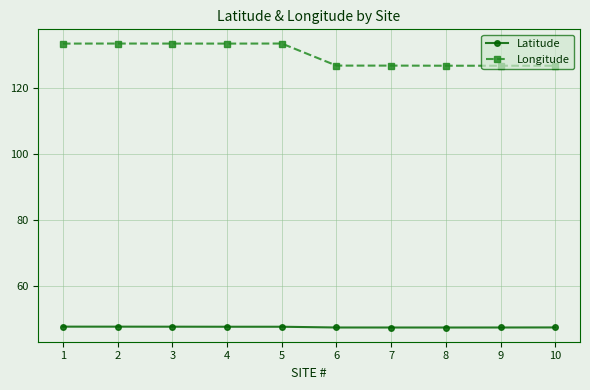

True or false: Longitude has more than 0 points higher than both neighbors.

True